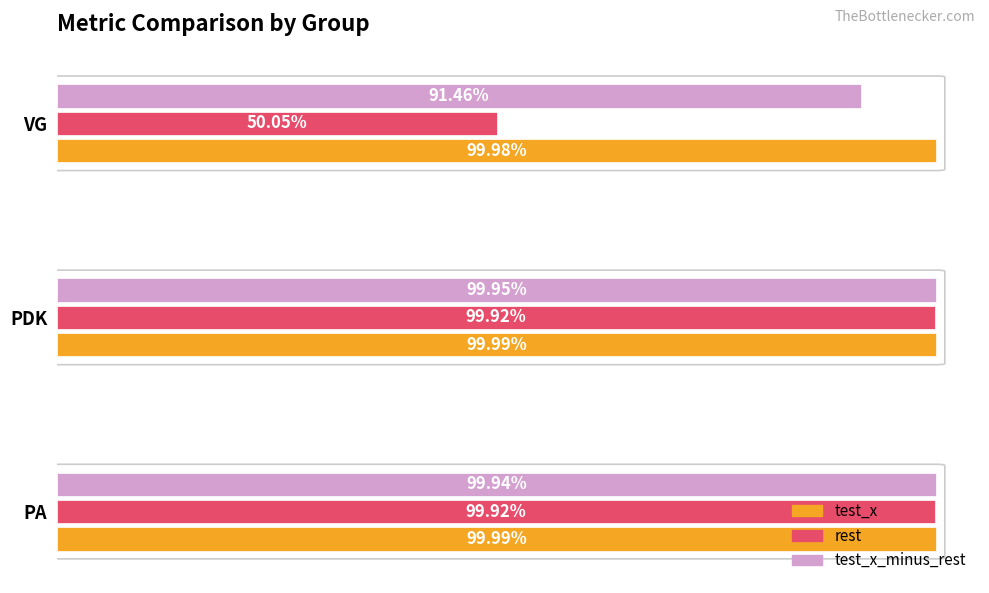

What are all the series names shown in the legend?

test_x, rest, test_x_minus_rest